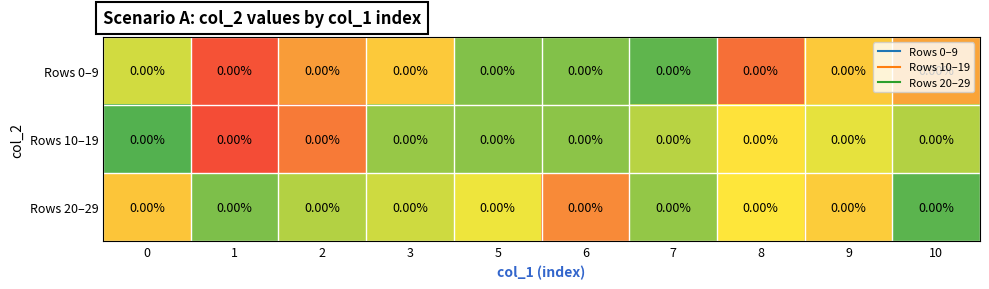

Is the value of Rows 20–29 at 3 greater than the value of Rows 10–19 at 1?

No